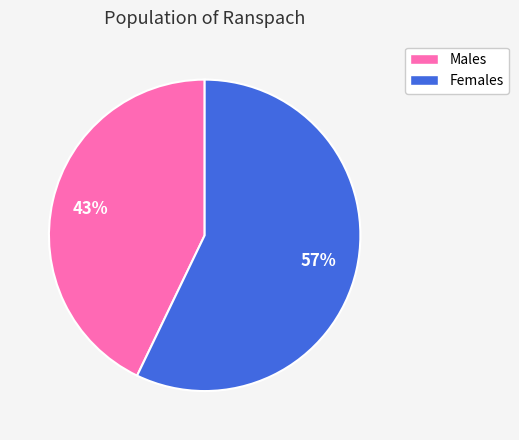

Which slice is the smallest?

Males